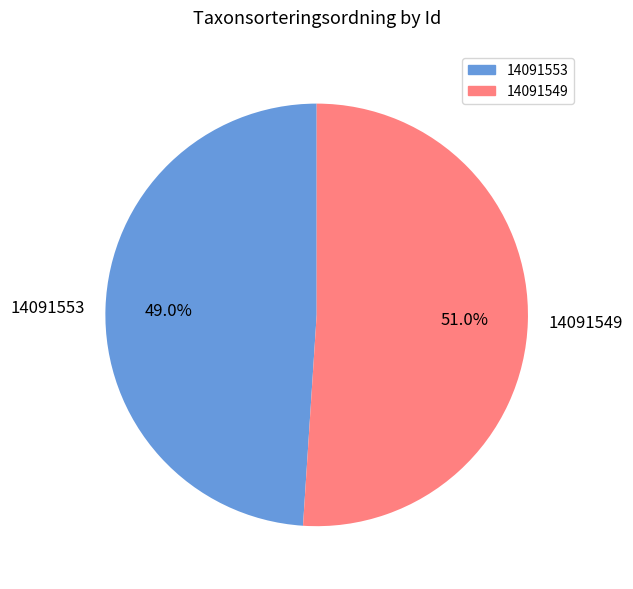

To the nearest percent, what portion does 14091553 represent?

49%